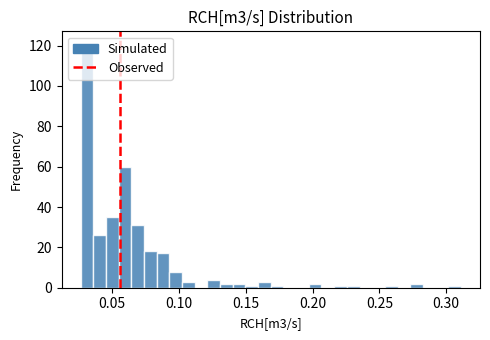

Read against the x-axis, roughly where is the centre of the tallest bar?

0.030